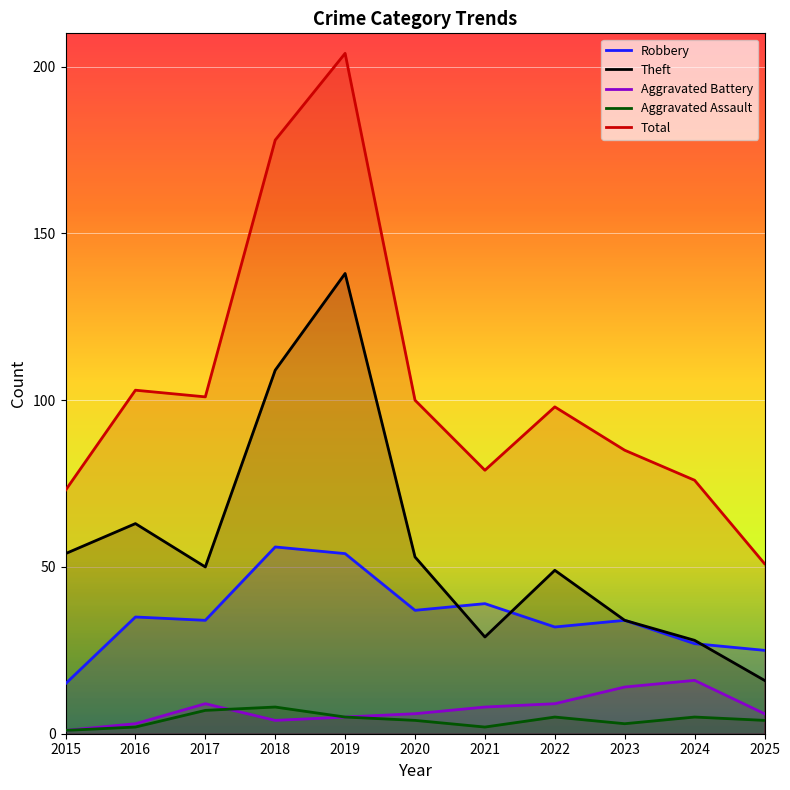

Which series has the largest range (max minus min)?

Total